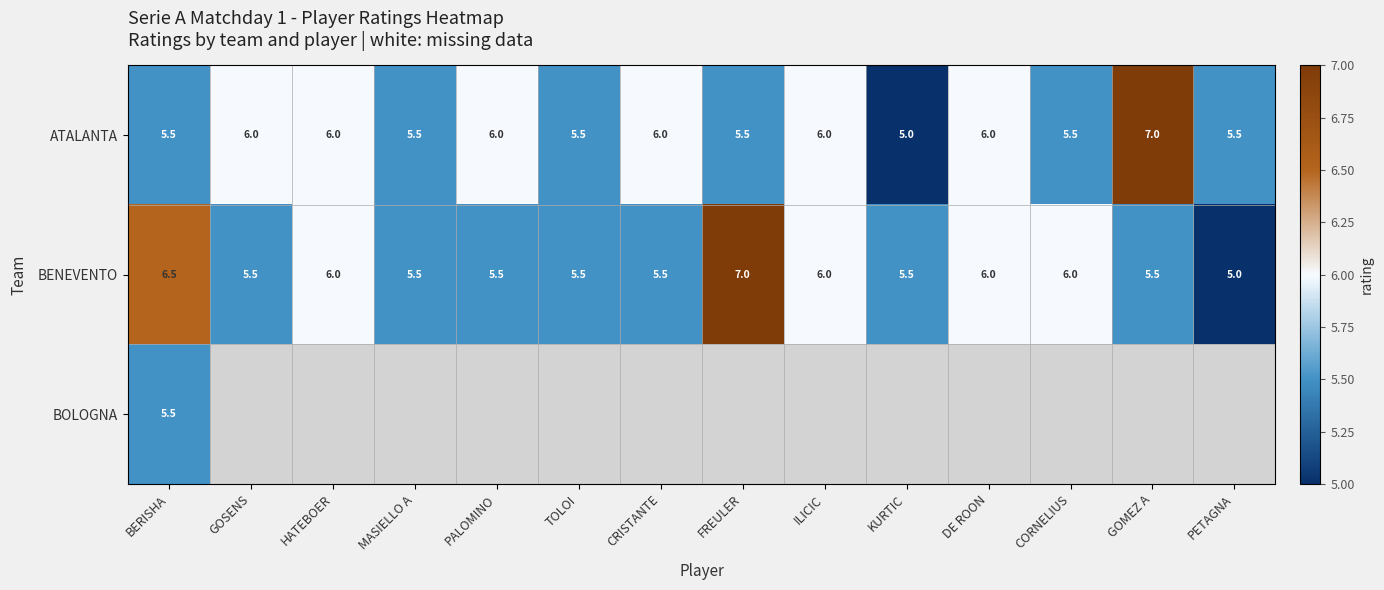

At which label does BENEVENTO reach its minimum?

PETAGNA